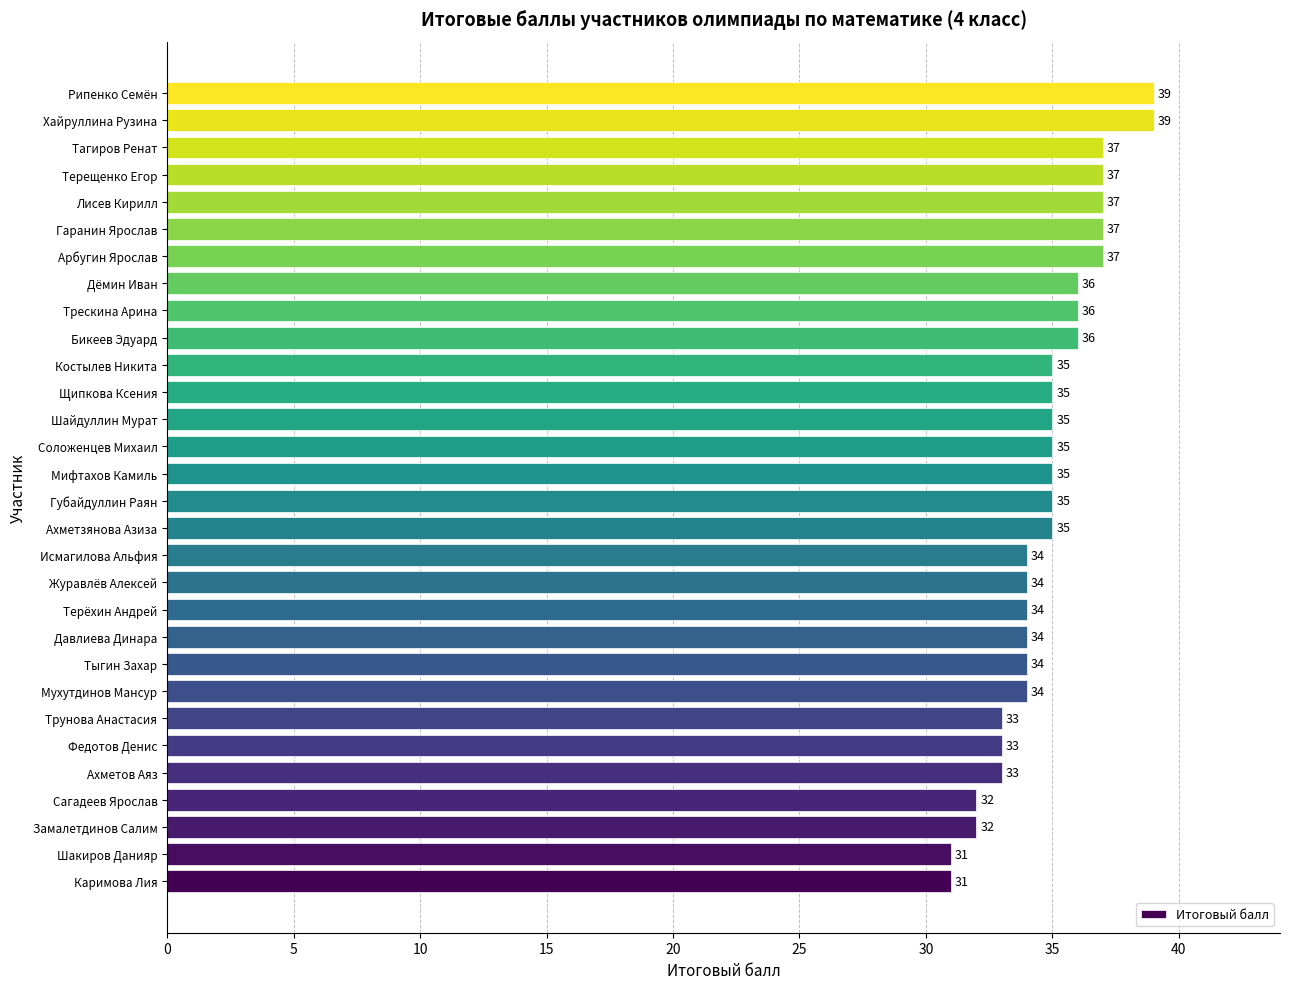

Reading top to bottom, extract all data points from this chart.

Рипенко Семён=39	Хайруллина Рузина=39	Тагиров Ренат=37	Терещенко Егор=37	Лисев Кирилл=37	Гаранин Ярослав=37	Арбугин Ярослав=37	Дёмин Иван=36	Трескина Арина=36	Бикеев Эдуард=36	Костылев Никита=35	Щипкова Ксения=35	Шайдуллин Мурат=35	Соложенцев Михаил=35	Мифтахов Камиль=35	Губайдуллин Раян=35	Ахметзянова Азиза=35	Исмагилова Альфия=34	Журавлёв Алексей=34	Терёхин Андрей=34	Давлиева Динара=34	Тыгин Захар=34	Мухутдинов Мансур=34	Трунова Анастасия=33	Федотов Денис=33	Ахметов Аяз=33	Сагадеев Ярослав=32	Замалетдинов Салим=32	Шакиров Данияр=31	Каримова Лия=31